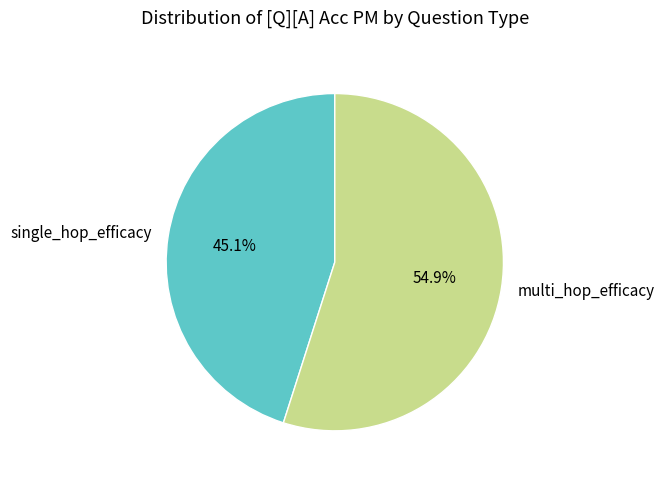

The single_hop_efficacy slice represents 45% of the pie. True or false?

True